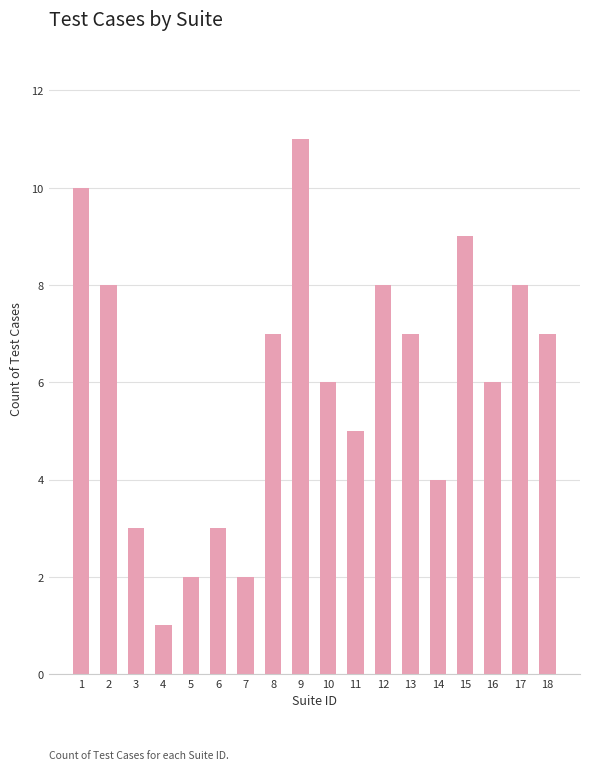

The chart shows a value of 6 at 10. True or false?

True